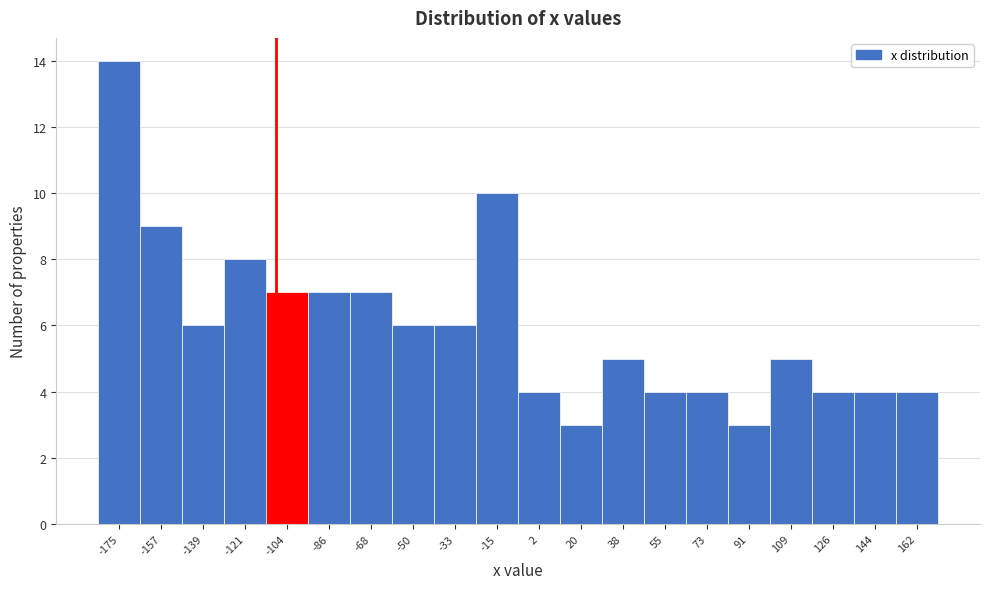

Reading right to left, list all the values displayed in this chart.

162=4	144=4	126=4	109=5	91=3	73=4	55=4	38=5	20=3	2=4	-15=10	-33=6	-50=6	-68=7	-86=7	-104=7	-121=8	-139=6	-157=9	-175=14